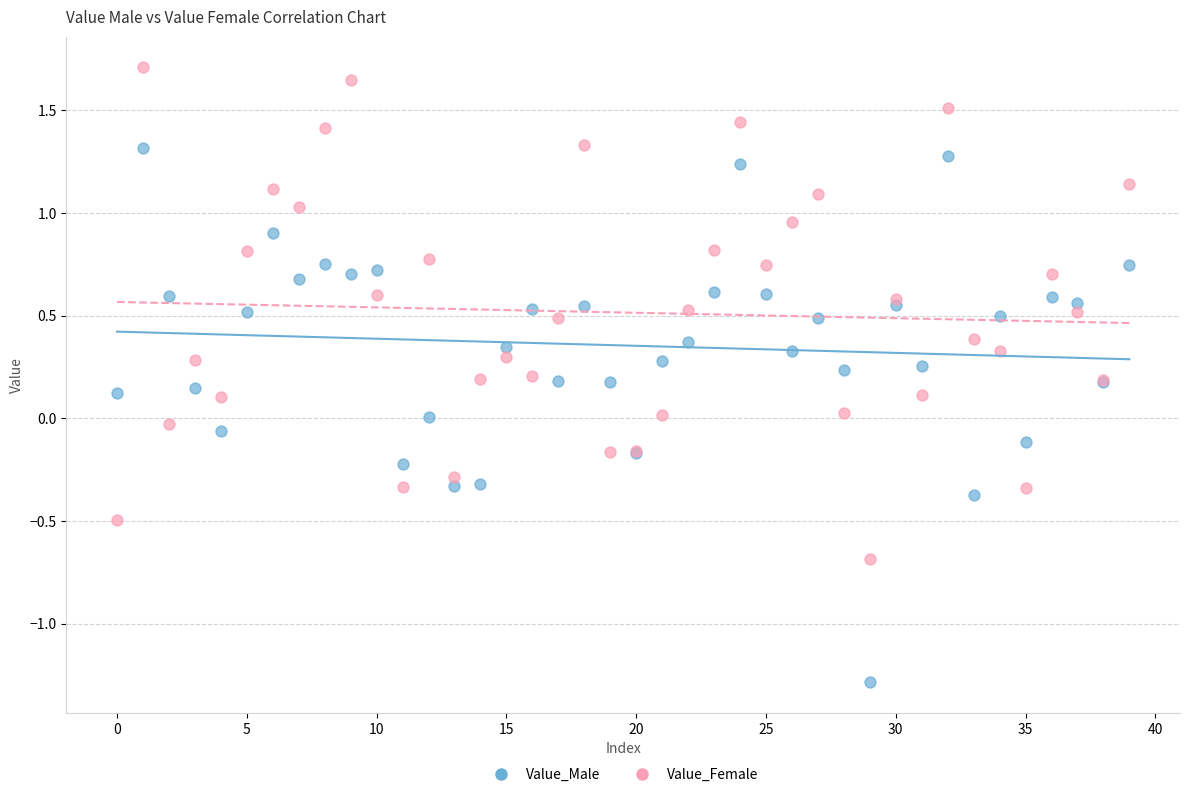

Which series has the largest Y range (max minus min)?

Value_Male